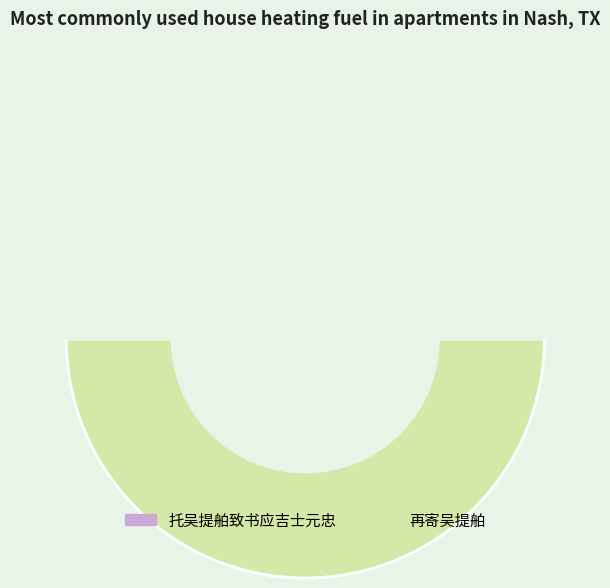

What percentage is the 托吴提舶致书应吉士元忠 slice, to the nearest percent?

50%